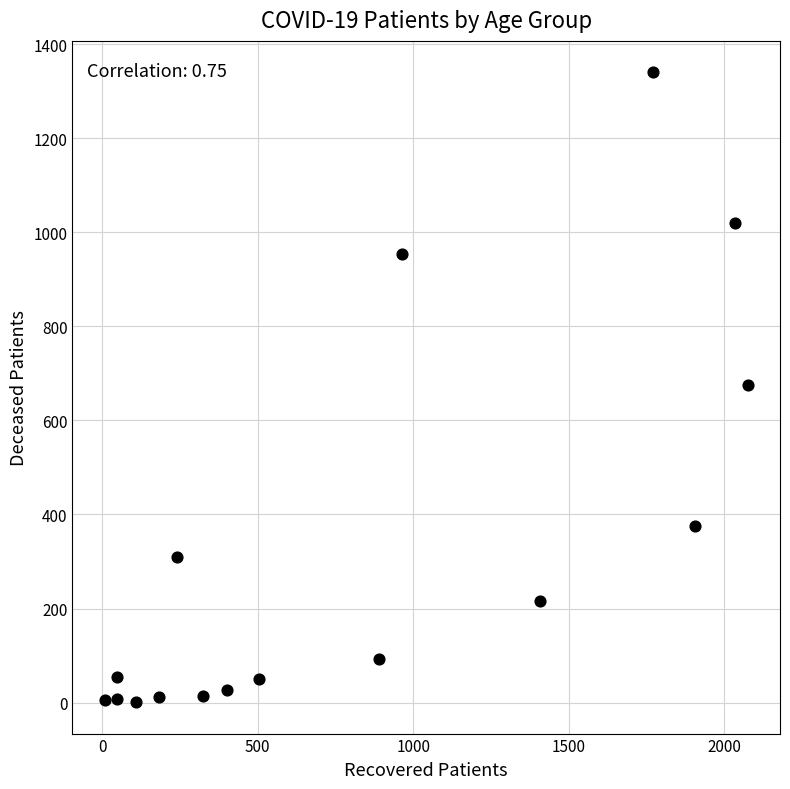

What is the range of X values (max minus min)?

2068